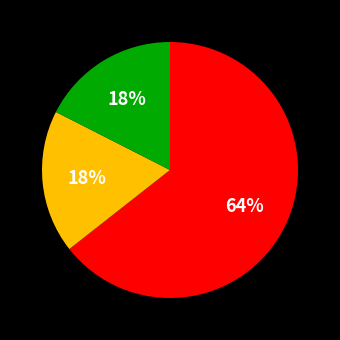

To the nearest percent, what is the average slice percentage?

33%